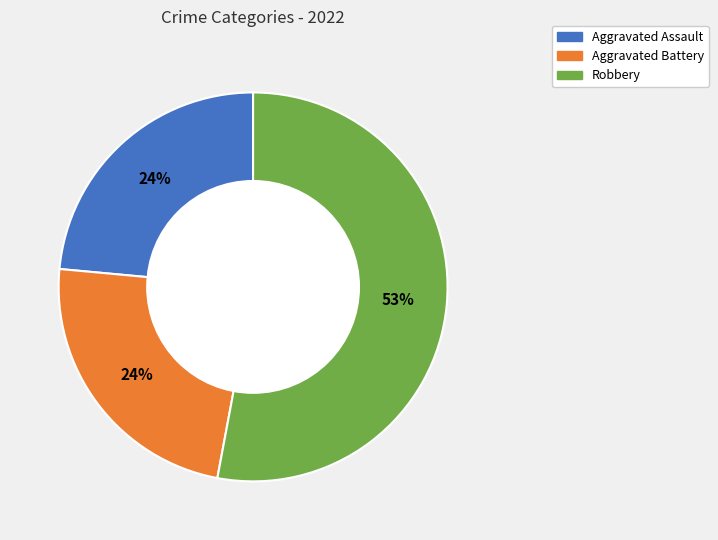

Does any single category account for the majority?

Yes